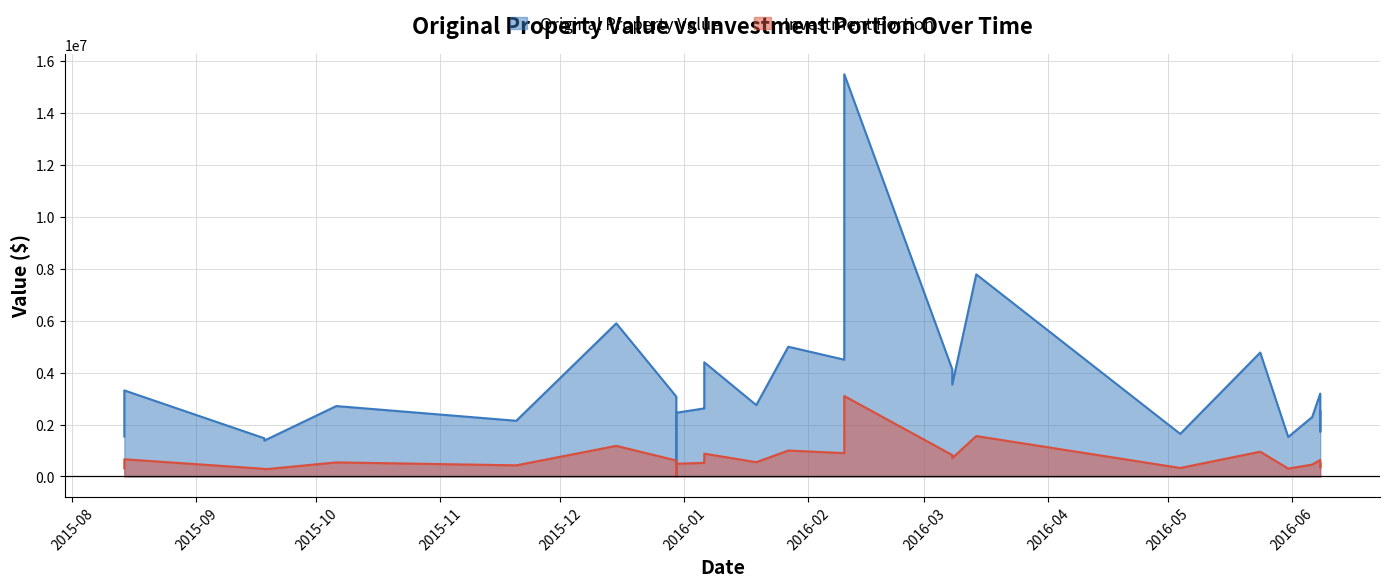

What is the label of the 24th point from the left?

2016-06-06